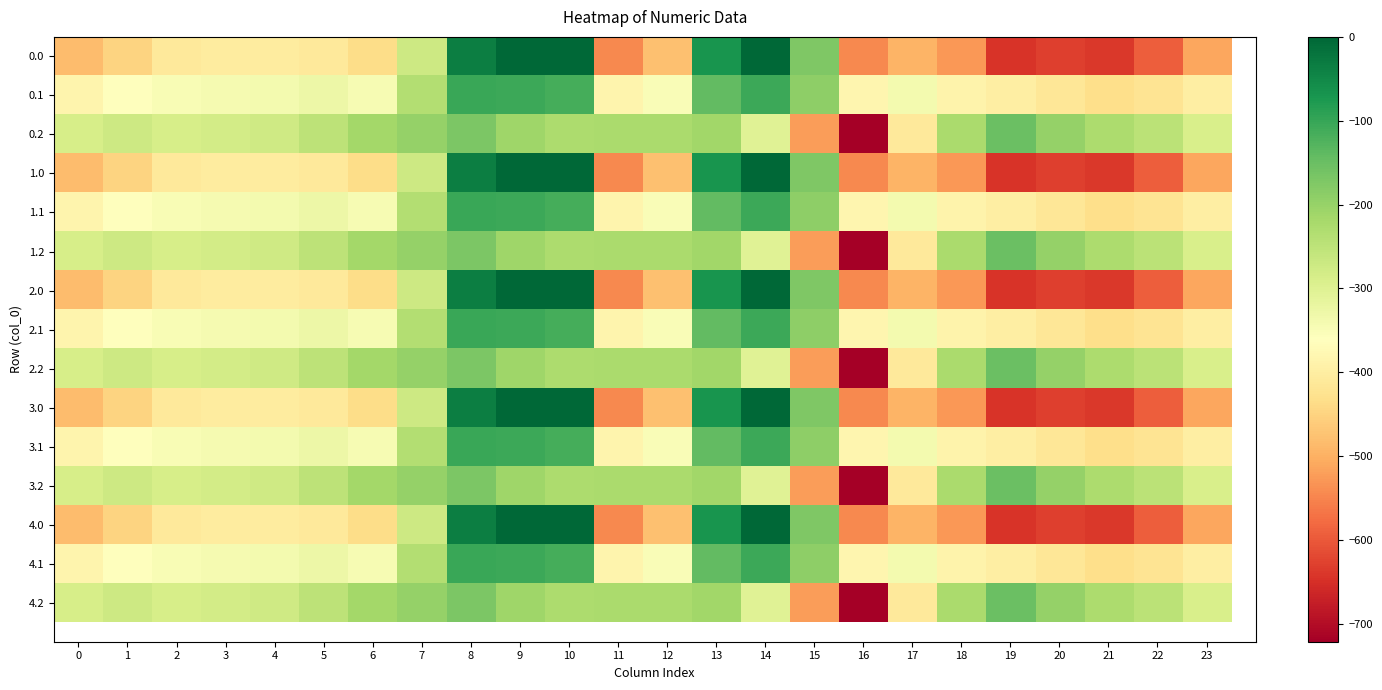

How many data points in 2.1 are above -345?

11